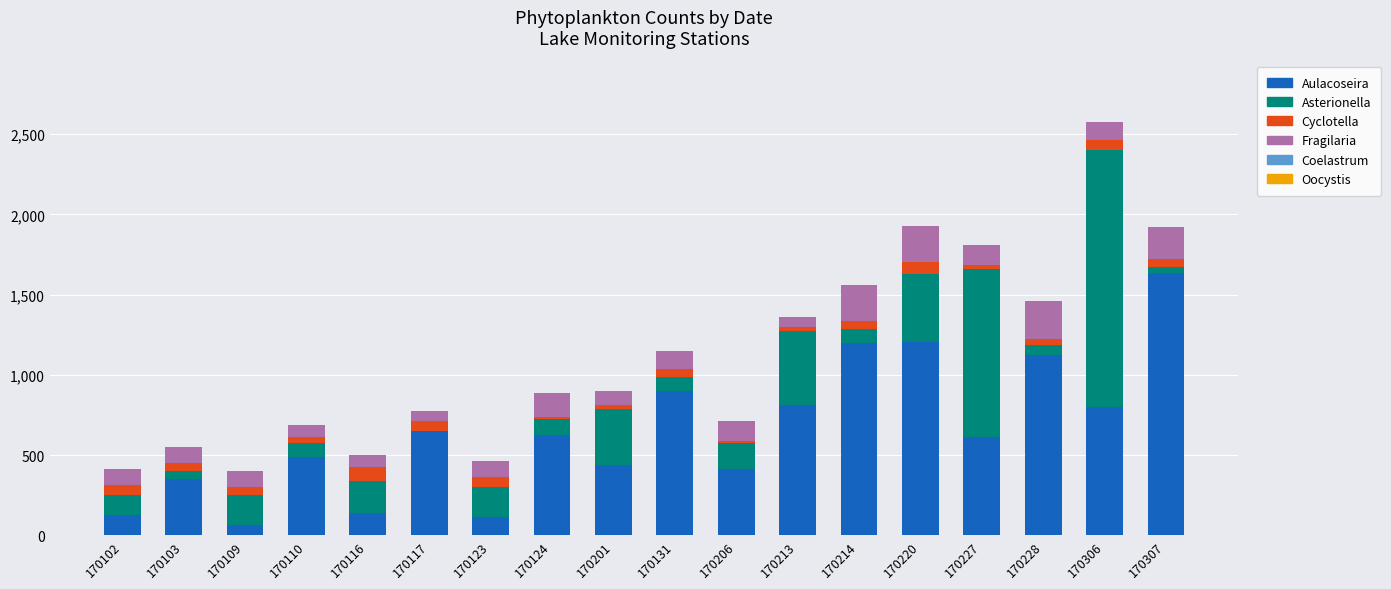

Count the number of data series in this chart.

4